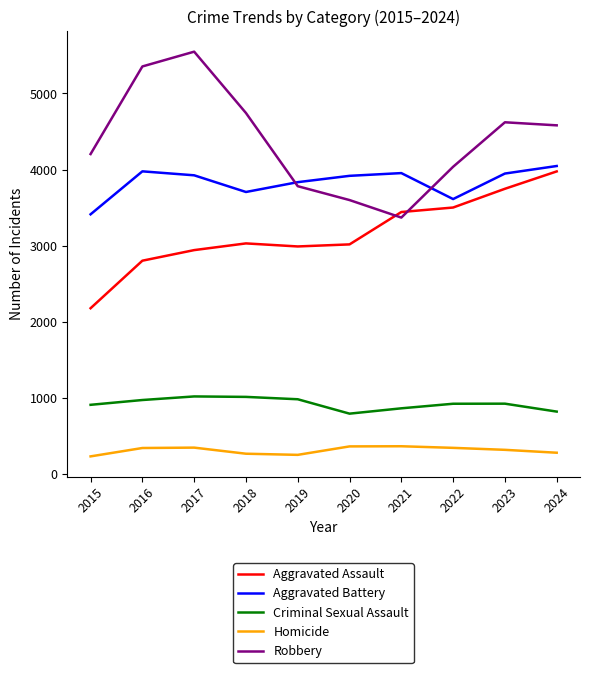

Which series changed the most between 2020 and 2024?

Robbery